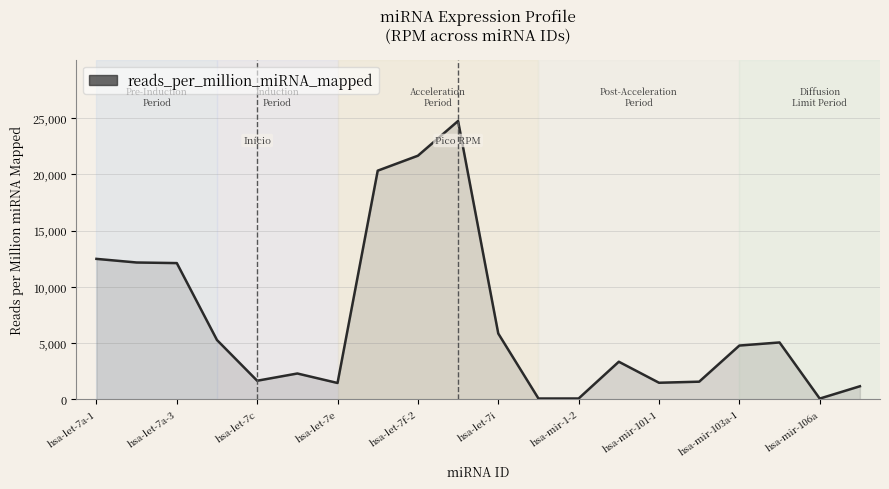

What is the maximum value shown in the chart?

24725.6